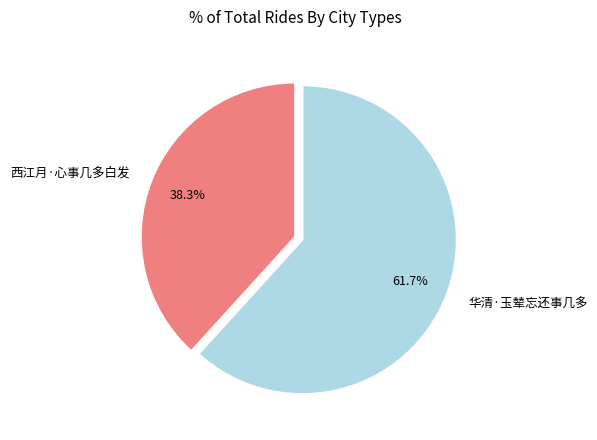

Does 西江月·心事几多白发 represent more than half of the total?

No